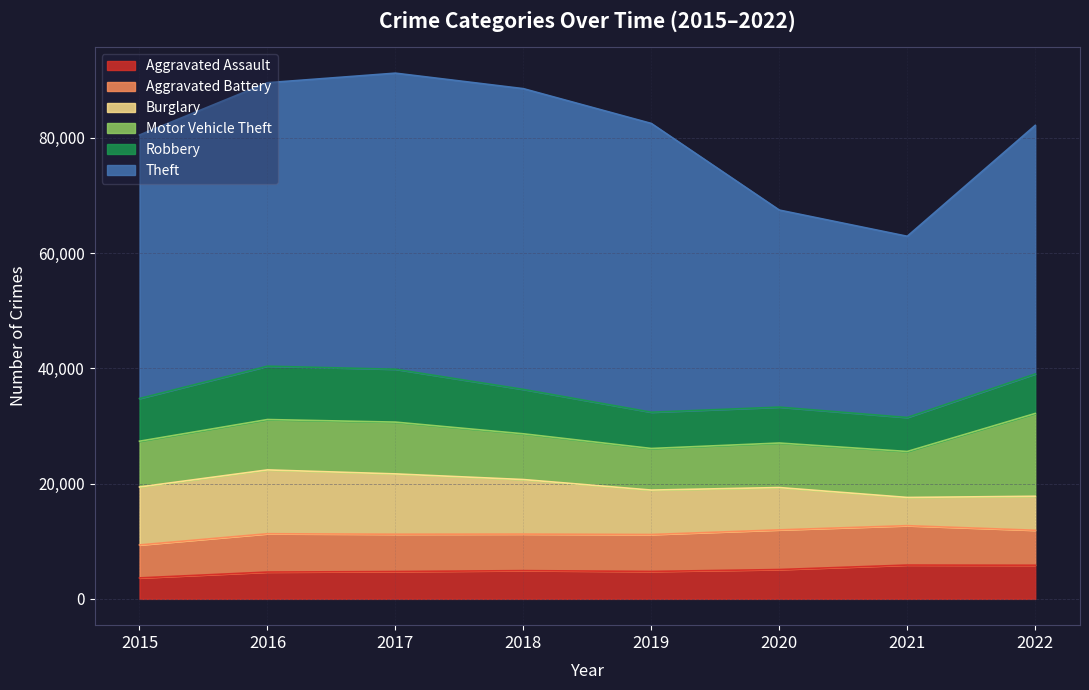

Reading left to right, list all the values displayed in this chart.

Aggravated Assault: 2015=3641	2016=4655	2017=4747	2018=4905	2019=4762	2020=5094	2021=5868	2022=5837
Aggravated Battery: 2015=5723	2016=6652	2017=6476	2018=6340	2019=6411	2020=6884	2021=6839	2022=6074
Burglary: 2015=10056	2016=11078	2017=10468	2018=9467	2019=7711	2020=7346	2021=4897	2022=5899
Motor Vehicle Theft: 2015=7944	2016=8742	2017=8990	2018=7939	2019=7221	2020=7726	2021=7979	2022=14371
Robbery: 2015=7408	2016=9259	2017=9177	2018=7707	2019=6294	2020=6234	2021=5900	2022=6857
Theft: 2015=45736	2016=49200	2017=51388	2018=52198	2019=50116	2020=34199	2021=31451	2022=43141